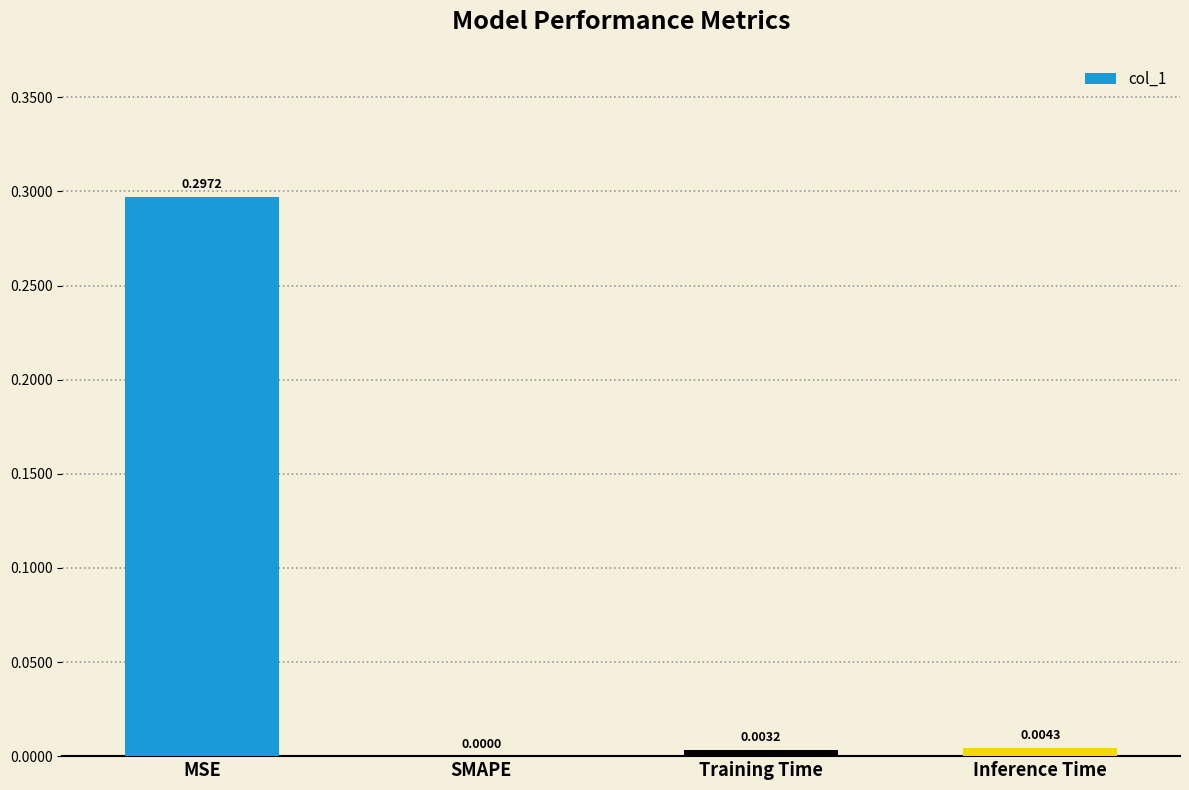

Where is the data nearest to the value 0?

SMAPE